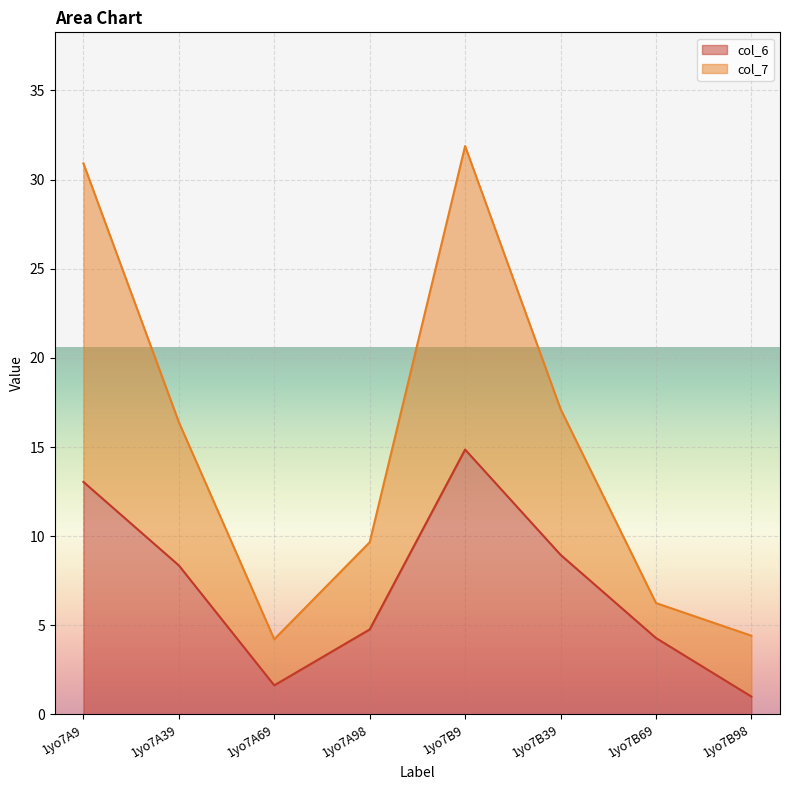

At which category is the sum across all series the highest?

1yo7B9